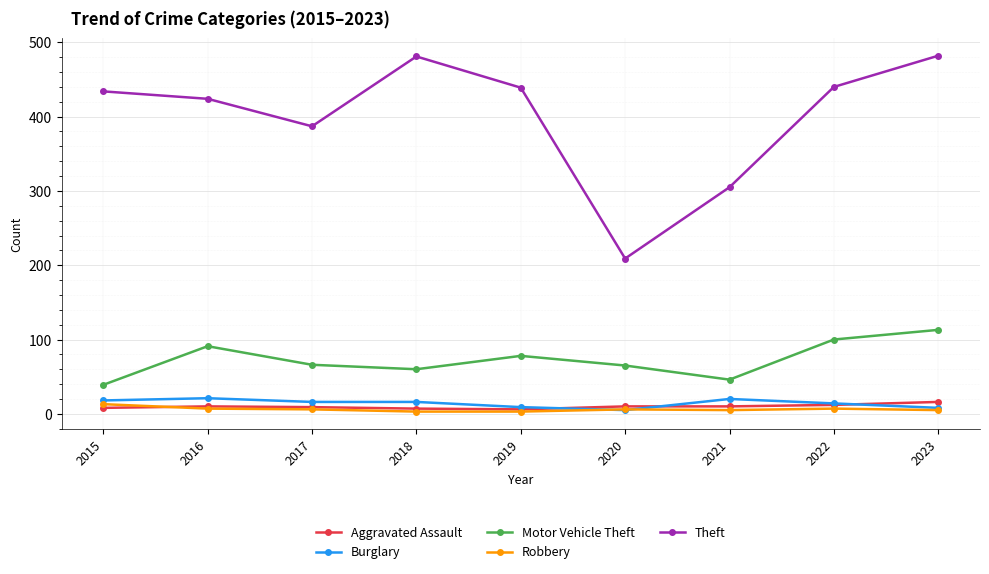

True or false: Theft and Motor Vehicle Theft cross at least once.

False